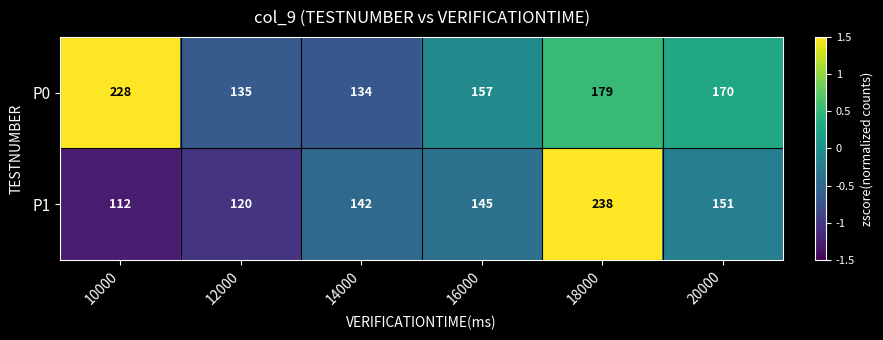

Reading left to right, list all the values displayed in this chart.

P0: 228	135	134	157	179	170
P1: 112	120	142	145	238	151